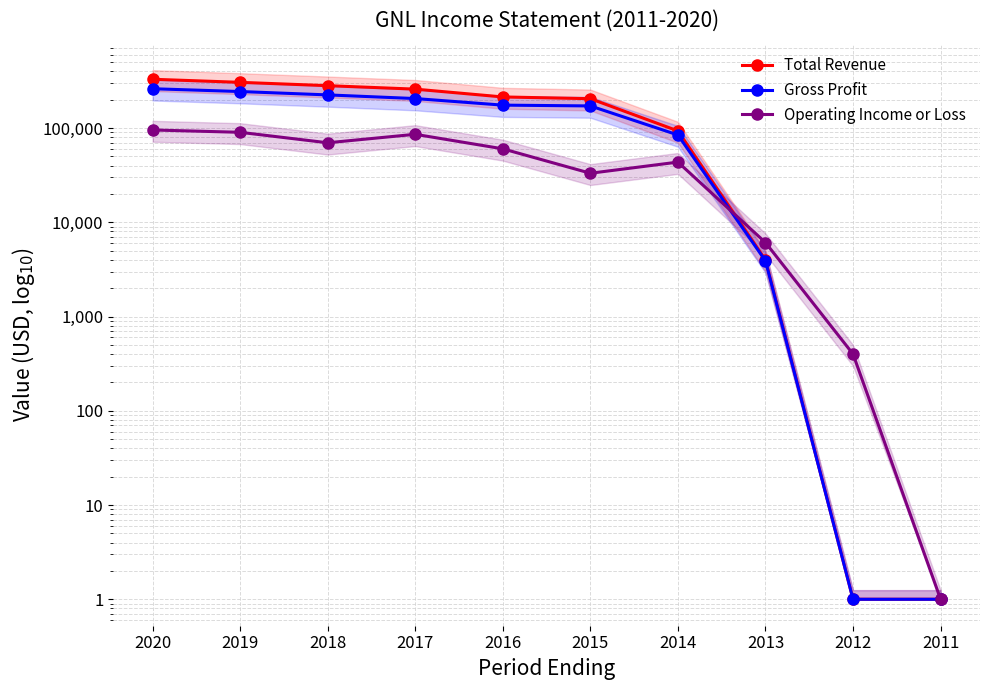

How many times do Gross Profit and Operating Income or Loss cross each other?

1